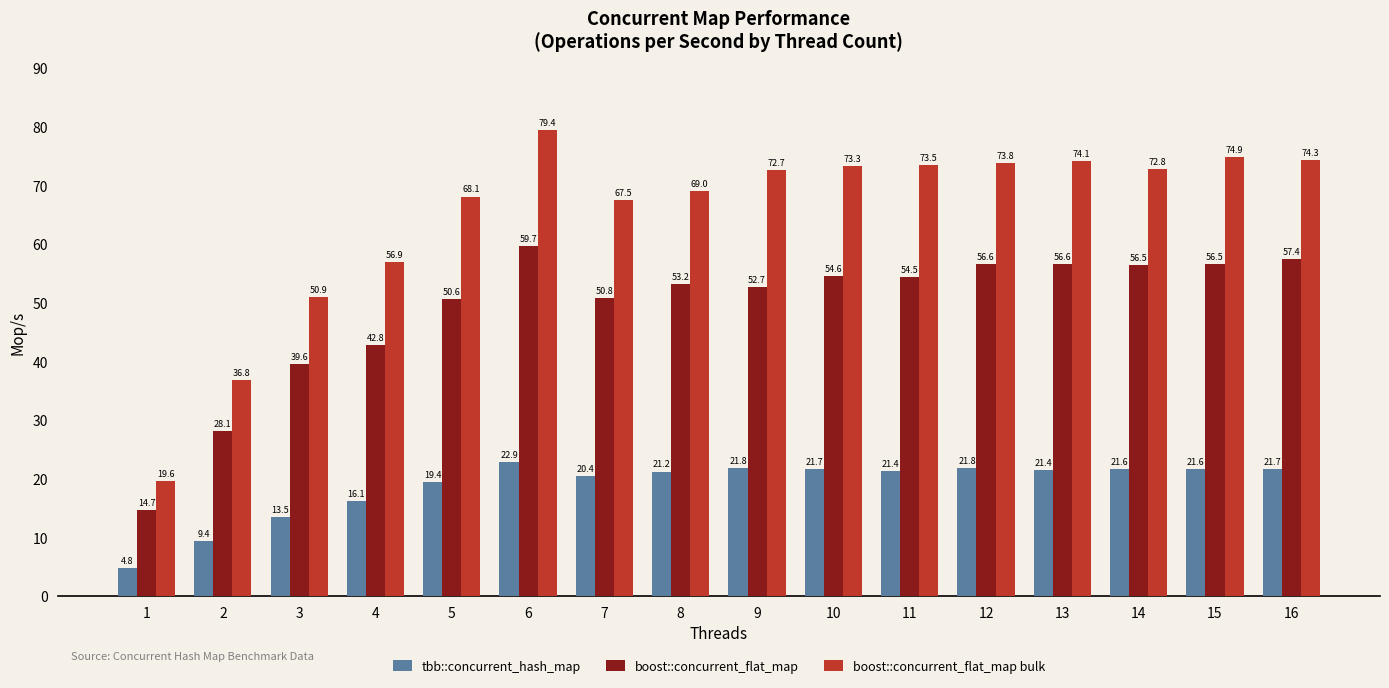

What is the total value across all series at 1?

39.1